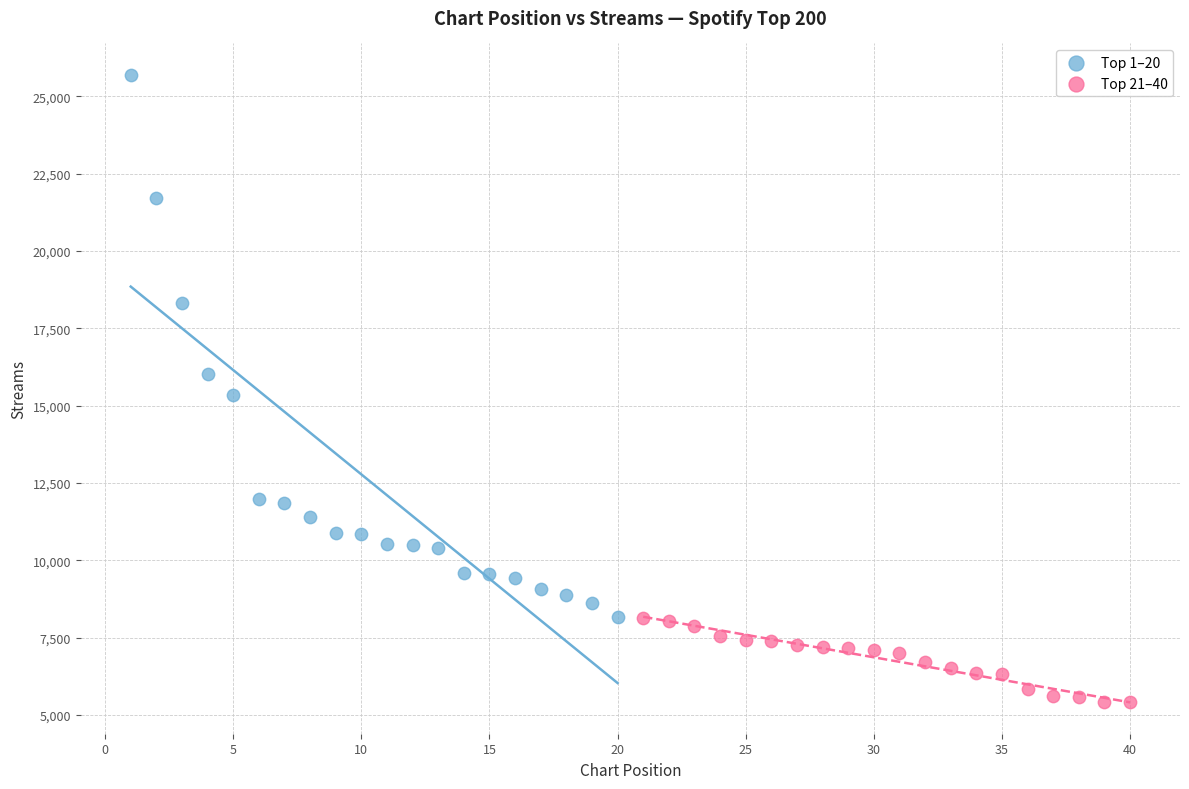

Which series has the widest spread of Y values?

Top 1–20